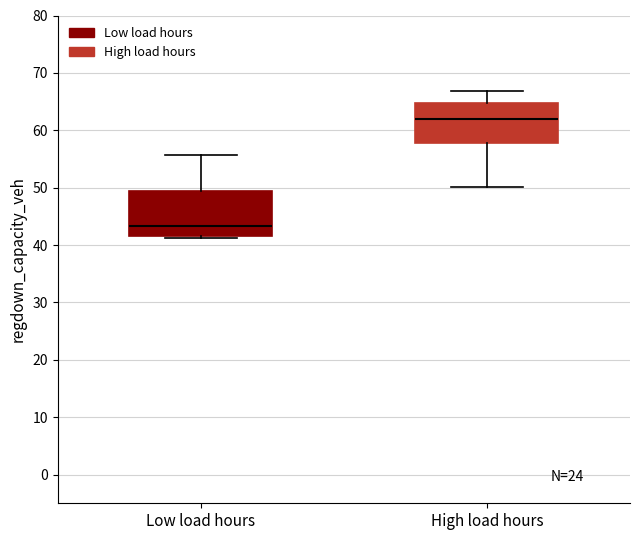

Where is the lower edge of the box for Low load hours on the y-axis? The values are not printed on the chart, so give them approximately, as read against the axis.

42